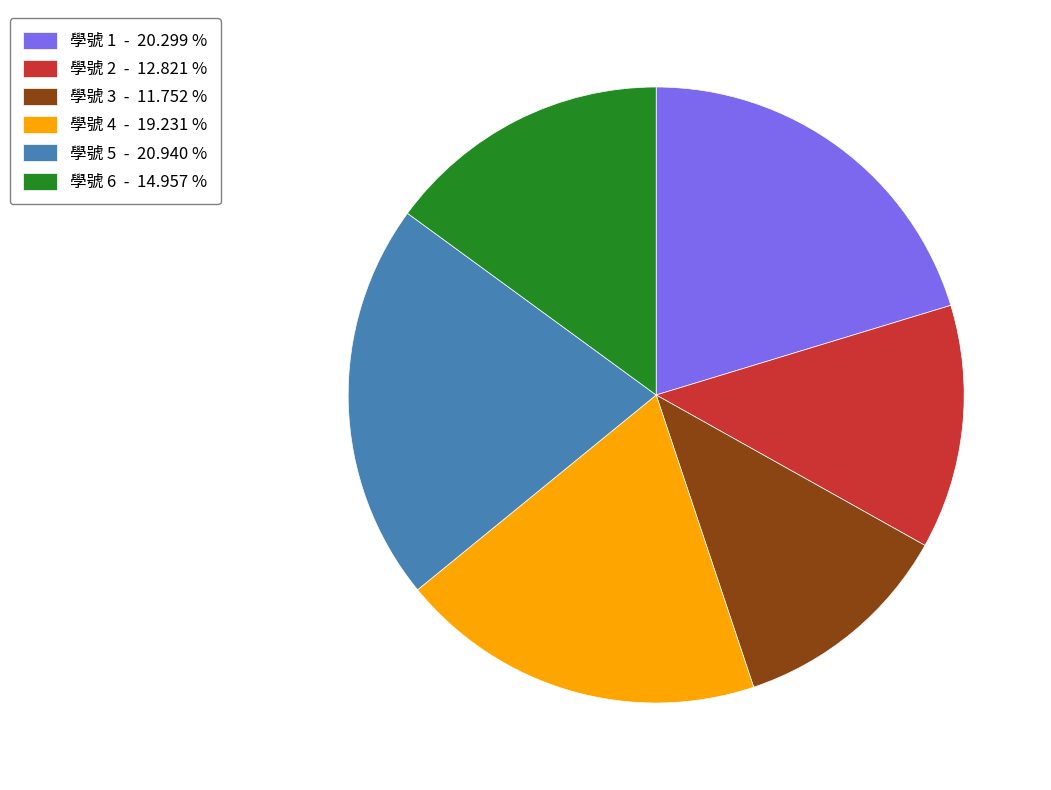

Count the number of slices in the pie.

6